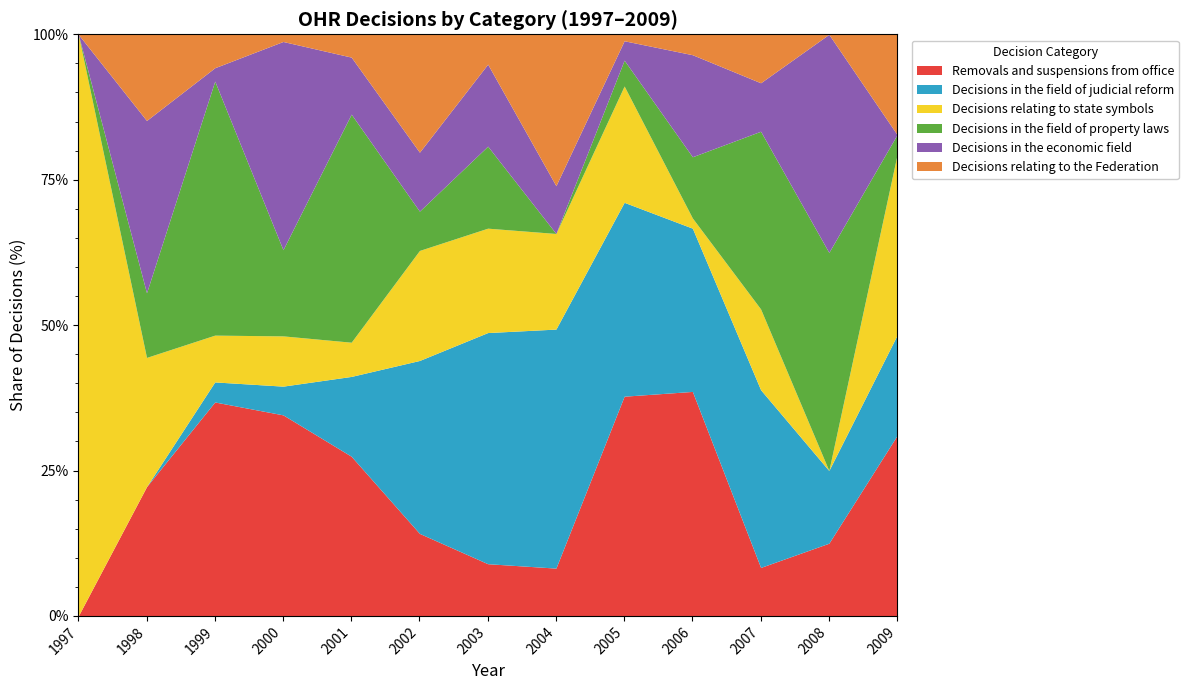

At which category does Decisions in the economic field reach its first local peak?

1998